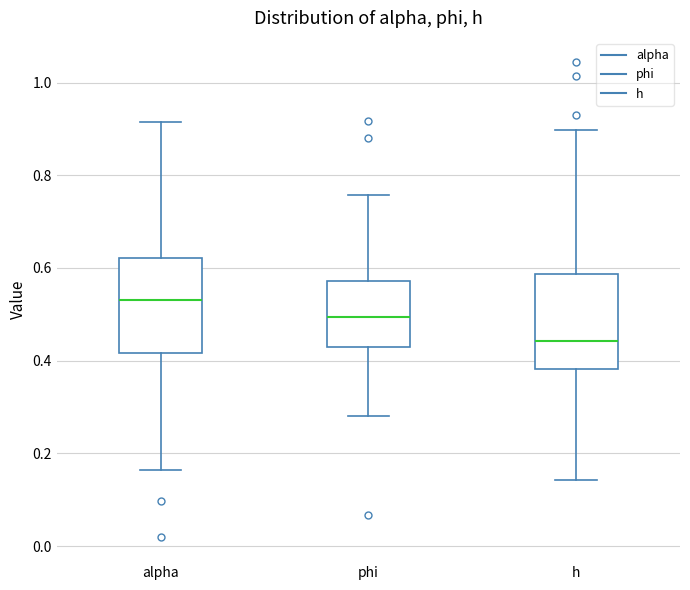

Reading left to right, read every box against the y-axis: the position of its median line, the range the box covers, and the ends of its whiskers. The values are not printed on the chart, so give them approximately, as read against the axis.

alpha: median 0.54, box 0.42 to 0.62, whiskers 0.16 to 0.92
phi: median 0.50, box 0.42 to 0.58, whiskers 0.28 to 0.76
h: median 0.44, box 0.38 to 0.58, whiskers 0.14 to 0.90